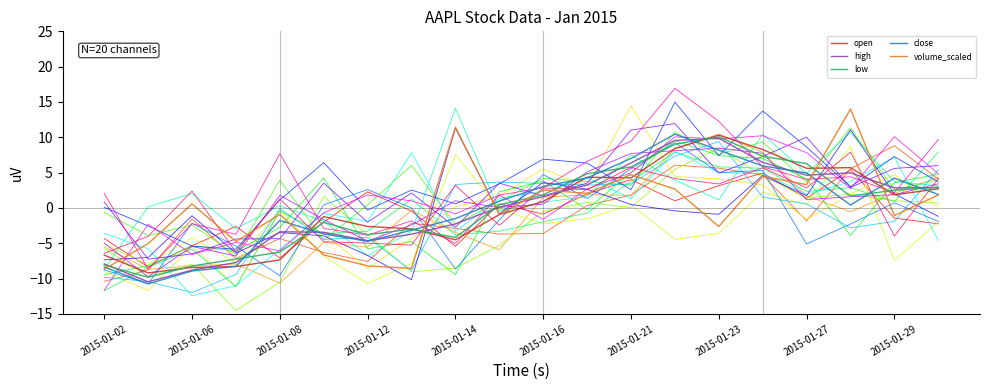

What is the minimum value shown in the chart?

-14.5